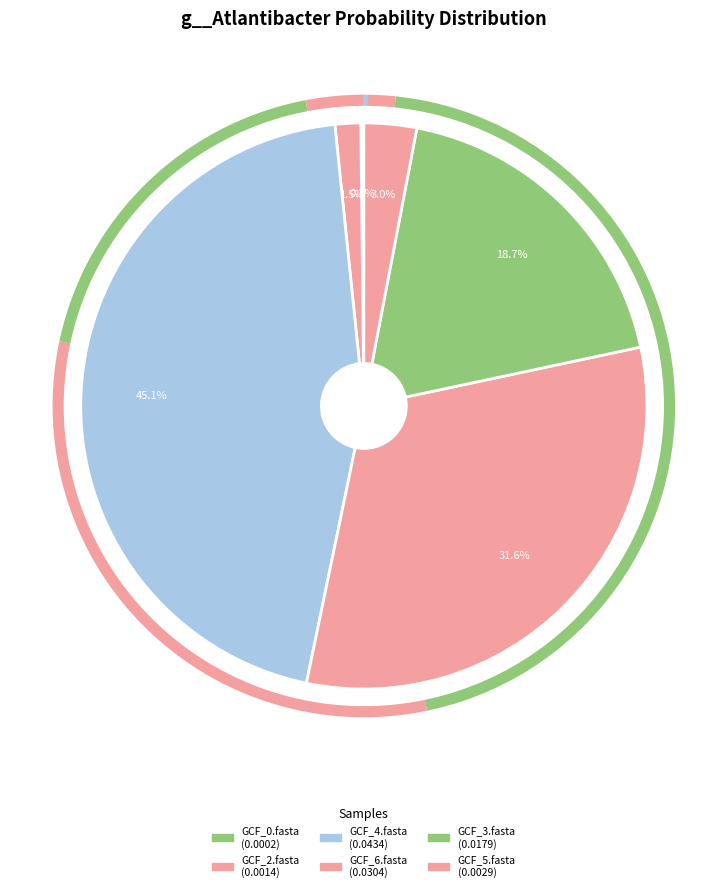

Rank the categories by value from lowest to highest.

label_GCF_000158415_0.fasta, label_GCF_000158415_2.fasta, label_GCF_000158415_5.fasta, label_GCF_000158415_3.fasta, label_GCF_000158415_6.fasta, label_GCF_000158415_4.fasta